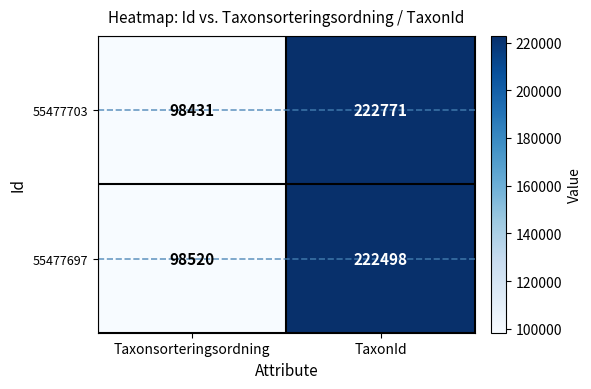

What is the difference between the highest and lowest values at TaxonId?

273